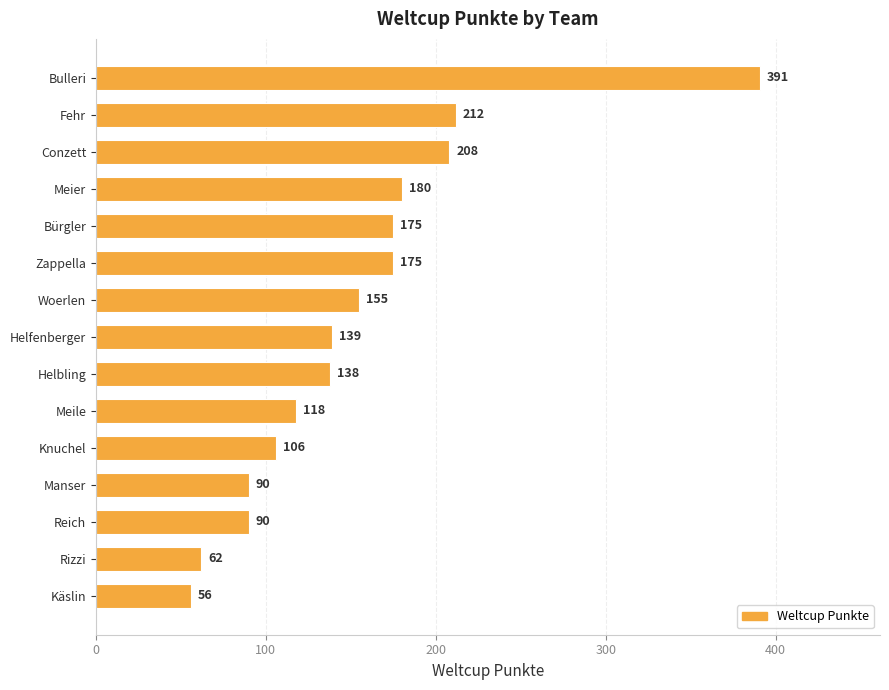

What is the value of the 7th bar from the top?

155